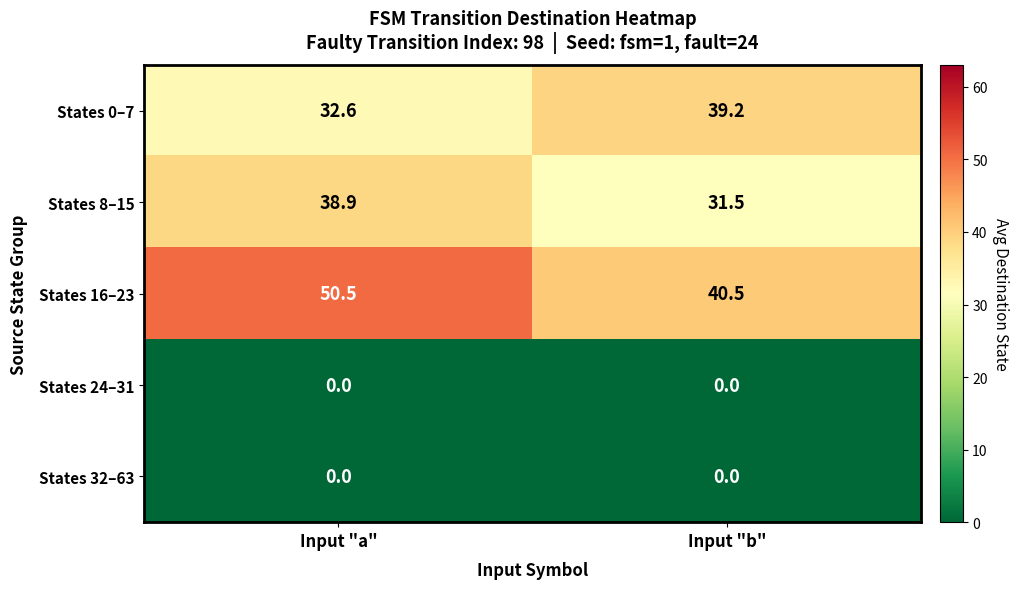

Read the States 8–15 value at Input "b".

31.5